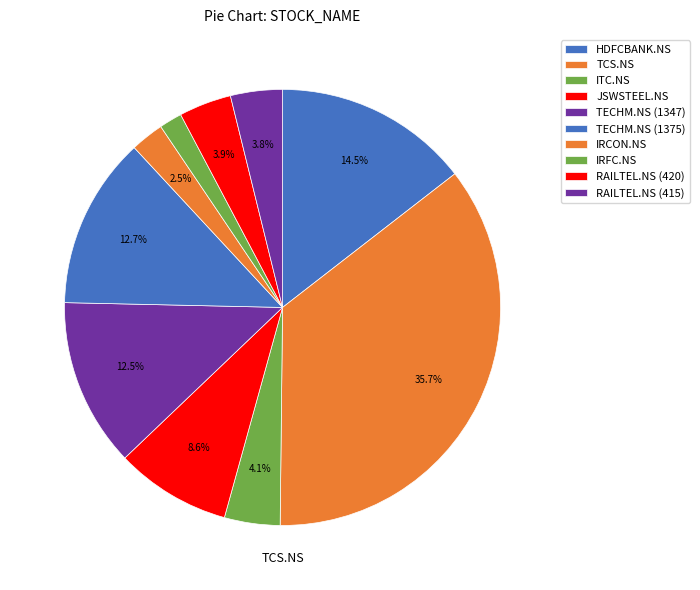

How many slices are in this pie chart?

10